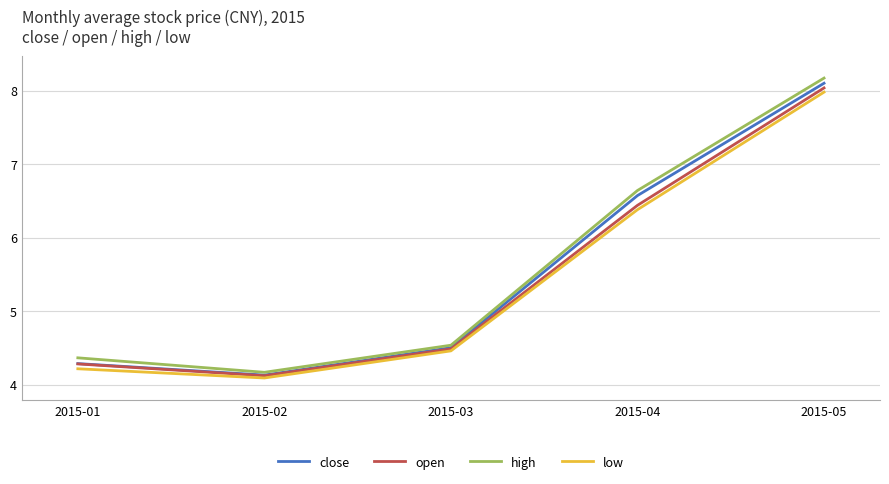

True or false: close and low cross at least once.

False